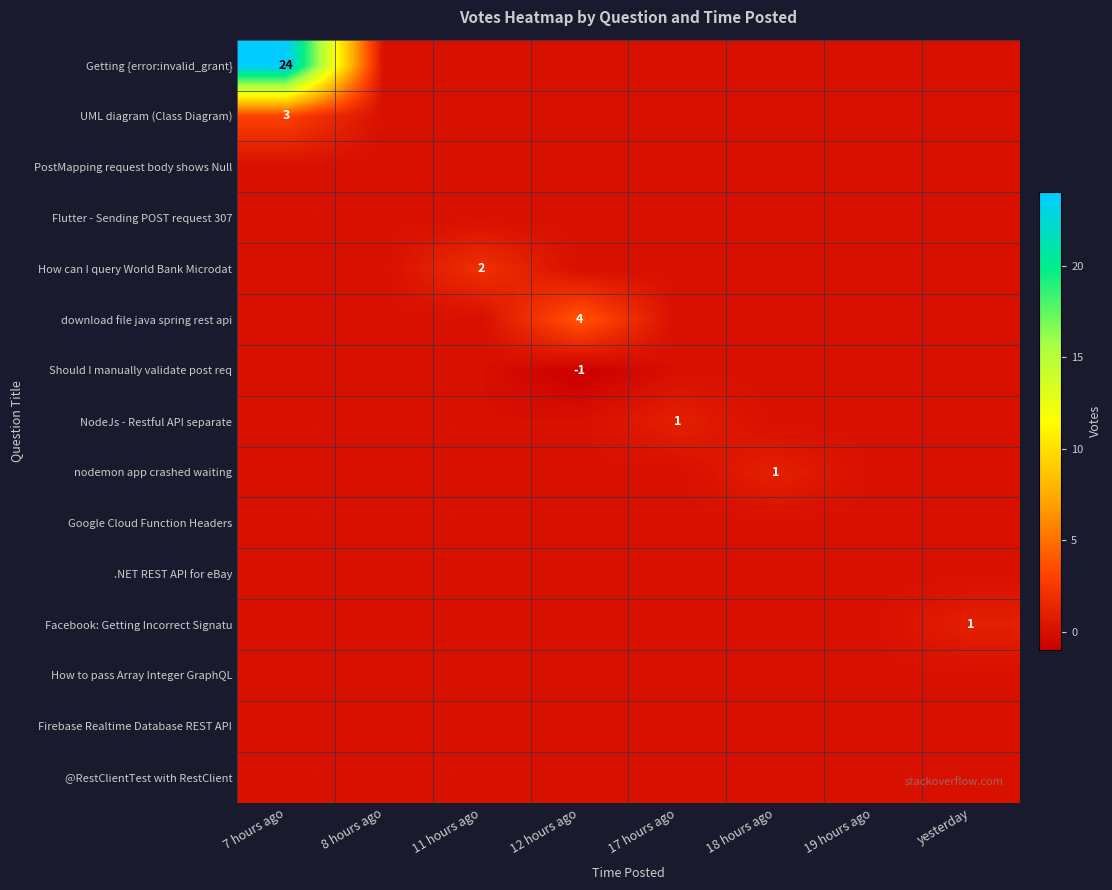

At 7 hours ago, list the series in order from smallest to largest.

PostMapping request body shows Null, Flutter - Sending POST request 307, How can I query World Bank Microdat, download file java spring rest api, Should I manually validate post req, NodeJs - Restful API separate, nodemon app crashed waiting, Google Cloud Function Headers, .NET REST API for eBay, Facebook: Getting Incorrect Signatu, How to pass Array Integer GraphQL, Firebase Realtime Database REST API, @RestClientTest with RestClient, UML diagram (Class Diagram), Getting {error:invalid_grant}